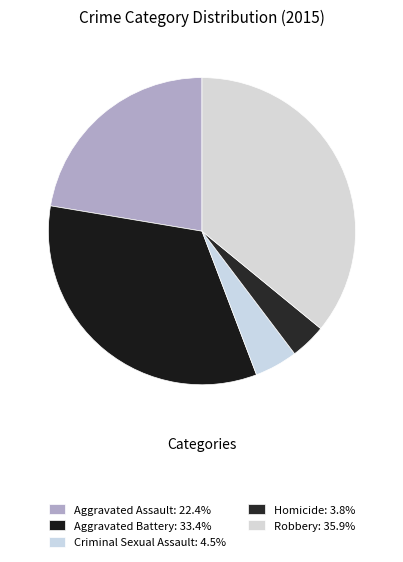

What is the ratio of the value at Homicide to the value at Robbery?

0.1